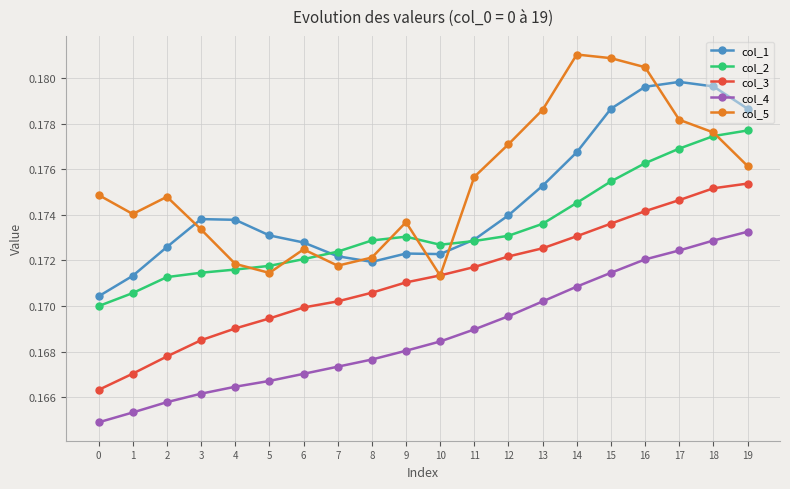

List the series in order of their peak value, highest first.

col_5, col_1, col_2, col_3, col_4